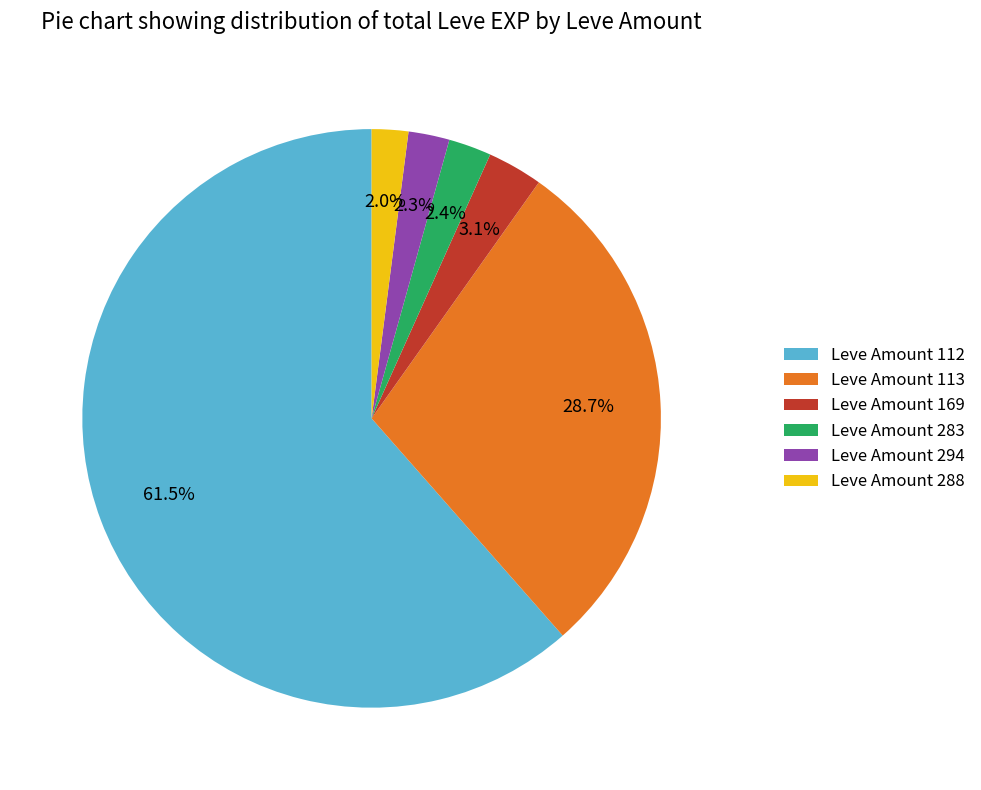

What is the largest slice in the pie chart?

Leve Amount 112